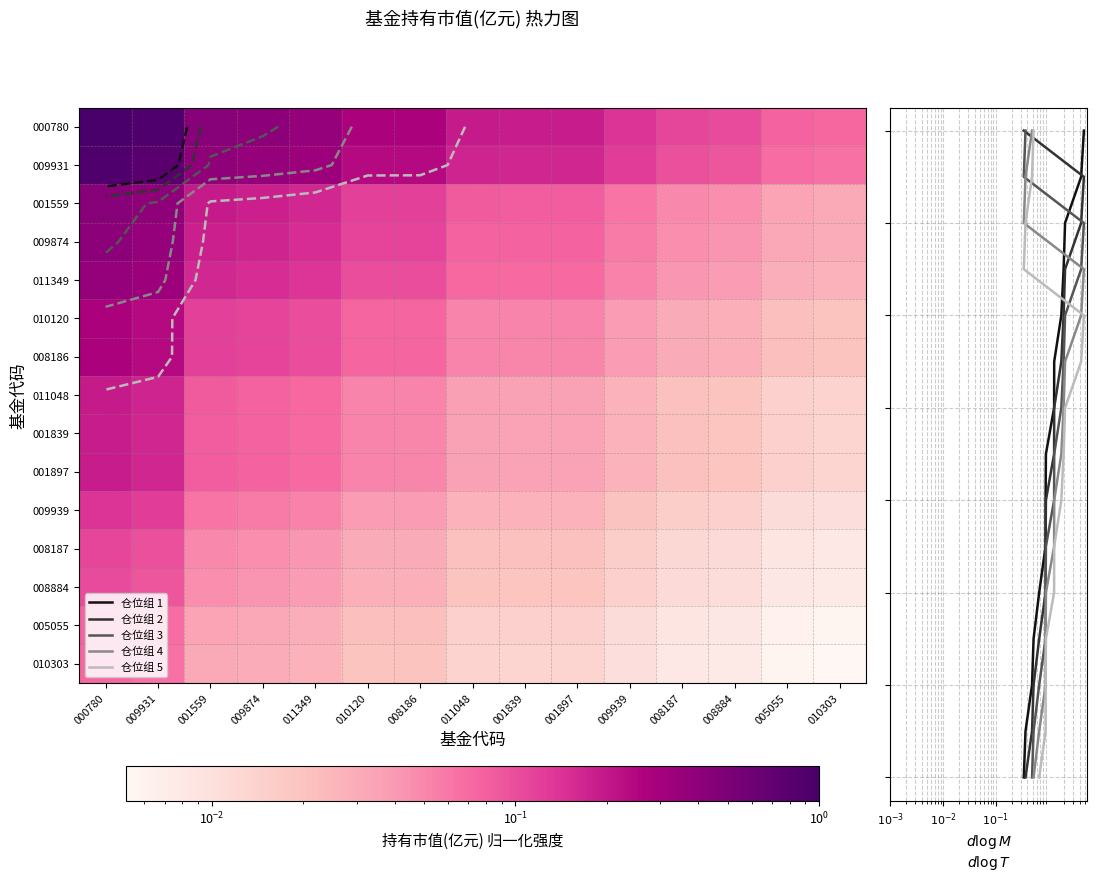

At which label does 008187 reach its peak?

000780